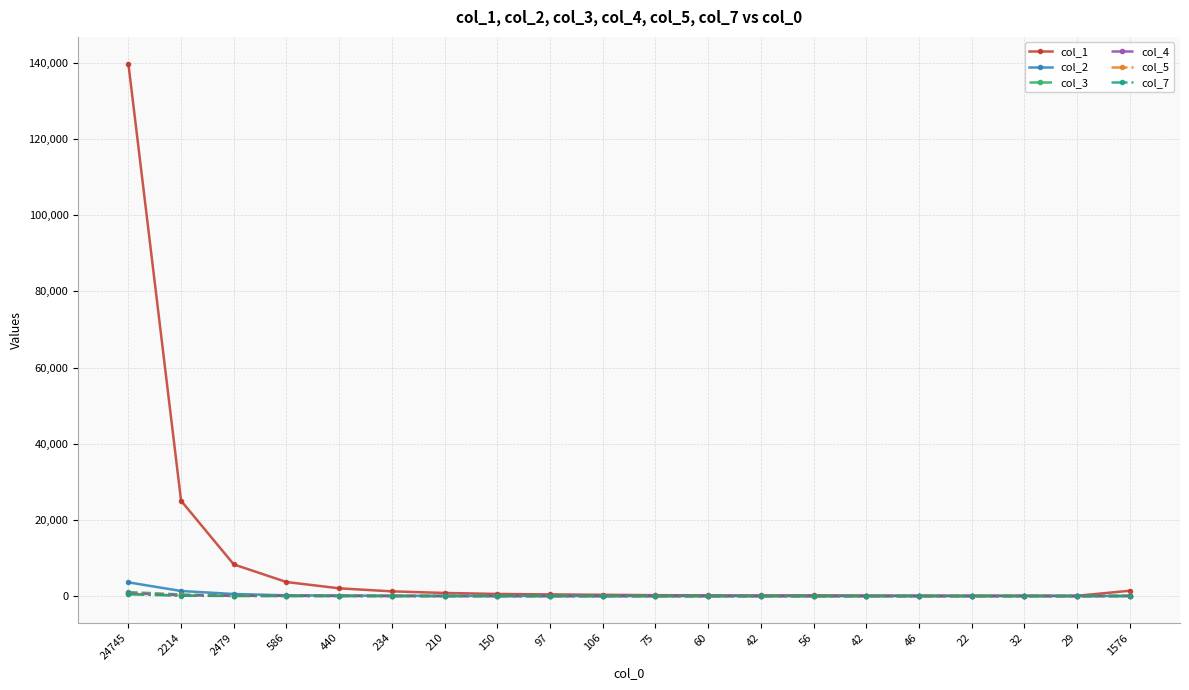

What is the spread (max minus min) of values at 24745?

139345